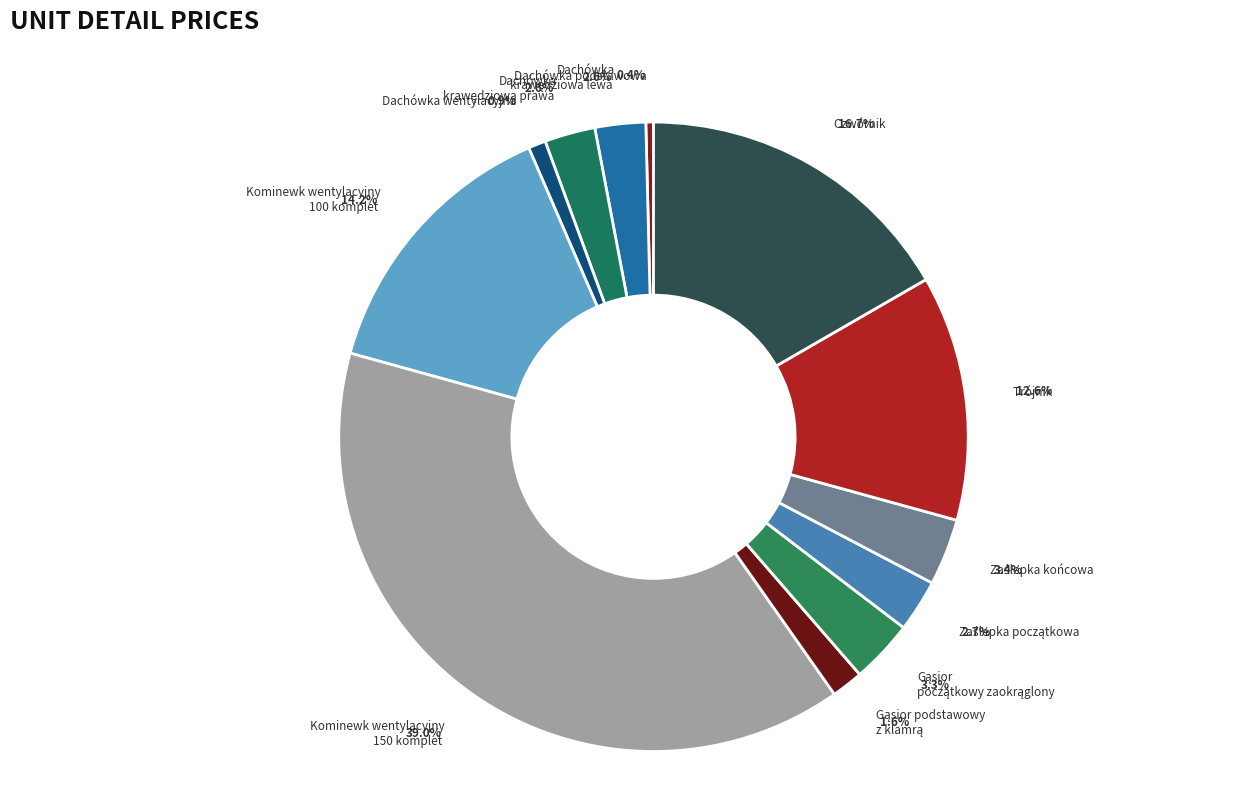

How much of the chart is everything except Trójnik?

87.4%